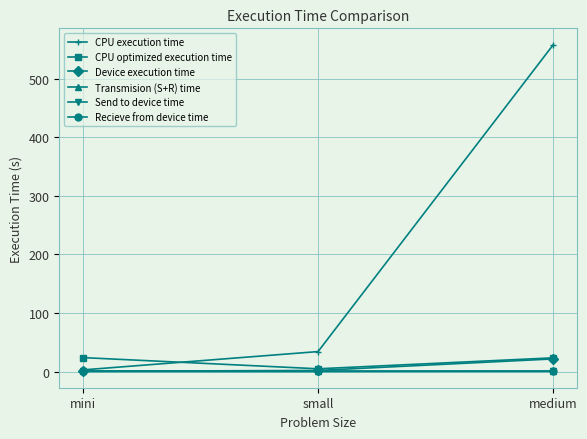

At which category does the chart reach its peak across all series?

medium